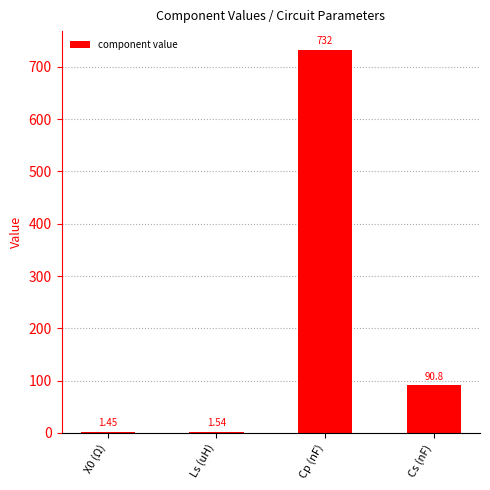

At which label does the data first exceed 90?

Cp (nF)